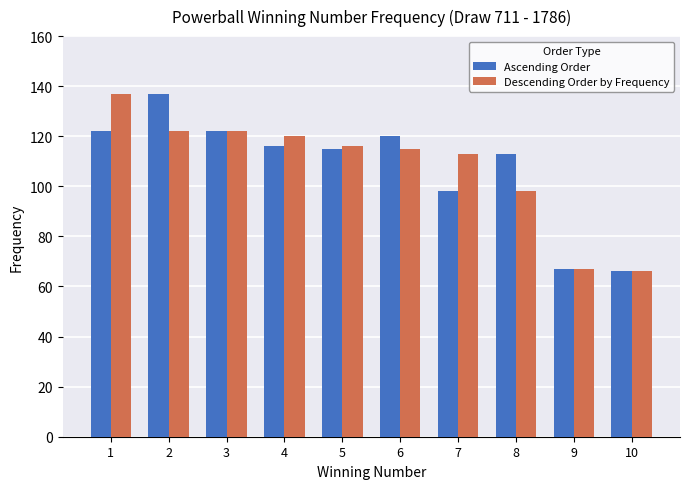

What is the sum of all Descending Order by Frequency values?

1076